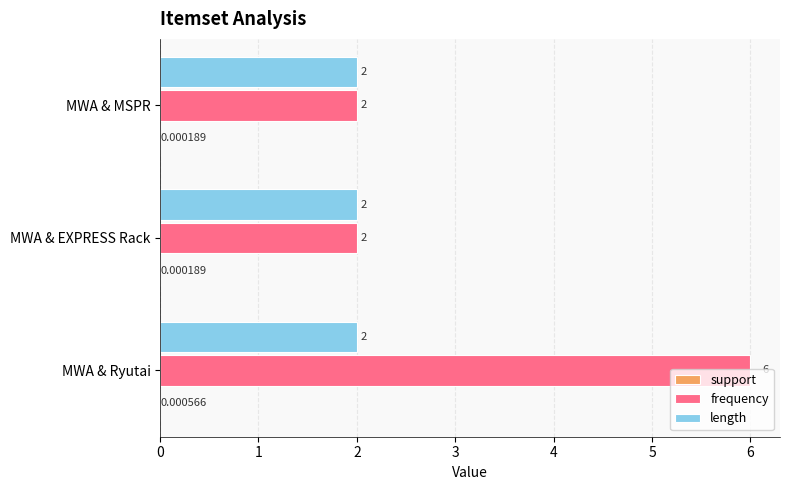

At which category does the chart reach its peak across all series?

MWA & Ryutai